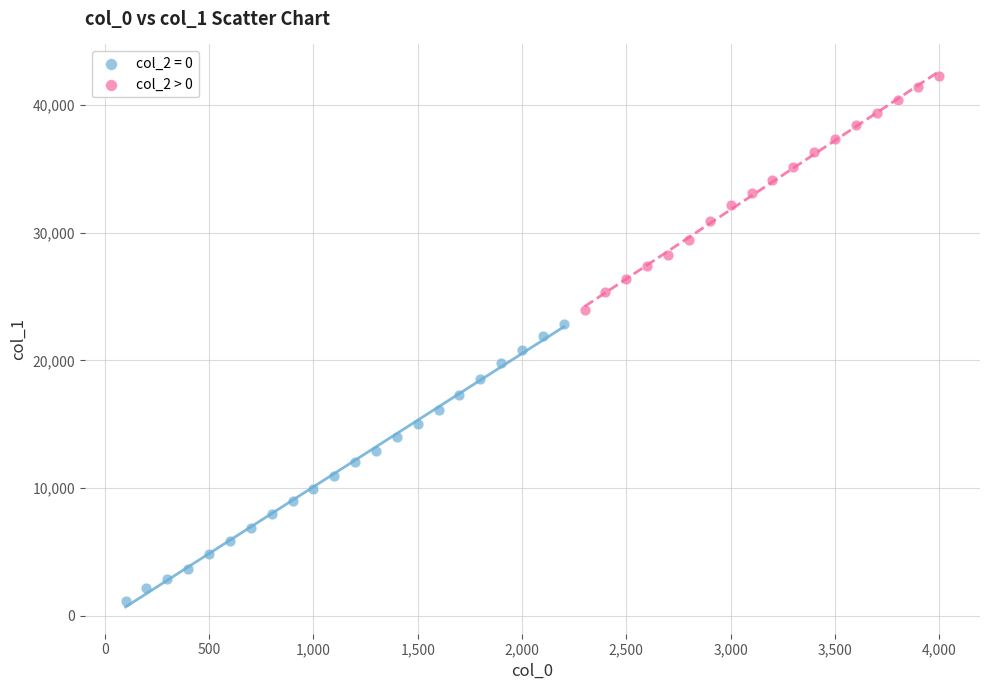

Which series reaches the maximum Y coordinate?

col_2 > 0